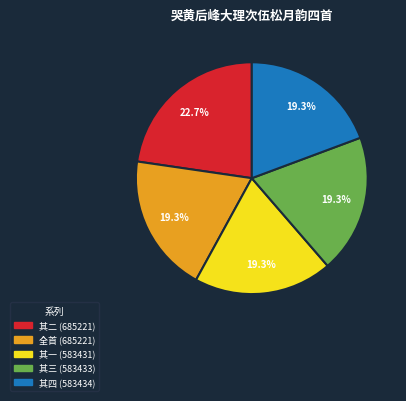

Is there a majority slice in this chart?

No